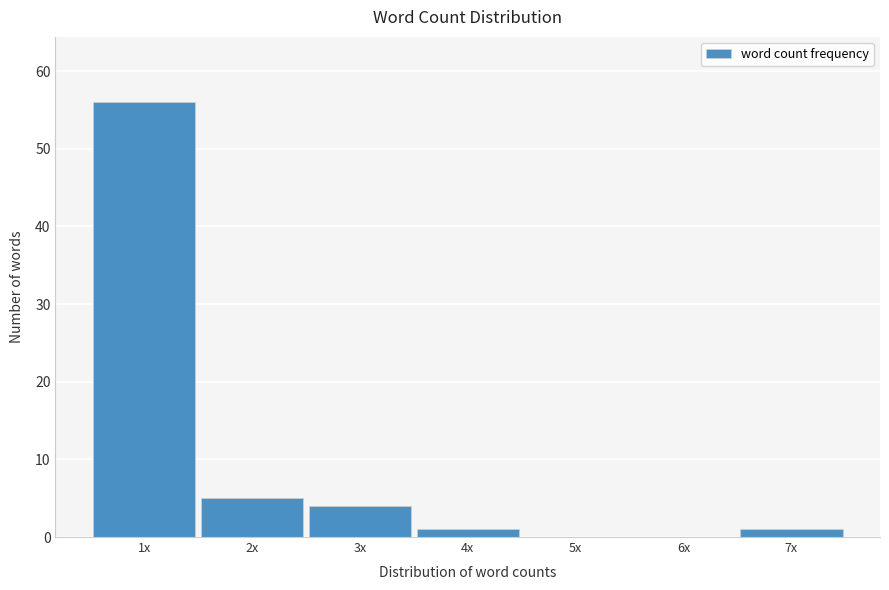

Reading left to right, what are all the values shown in this chart?

1x=56	2x=5	3x=4	4x=1	5x=0	6x=0	7x=1